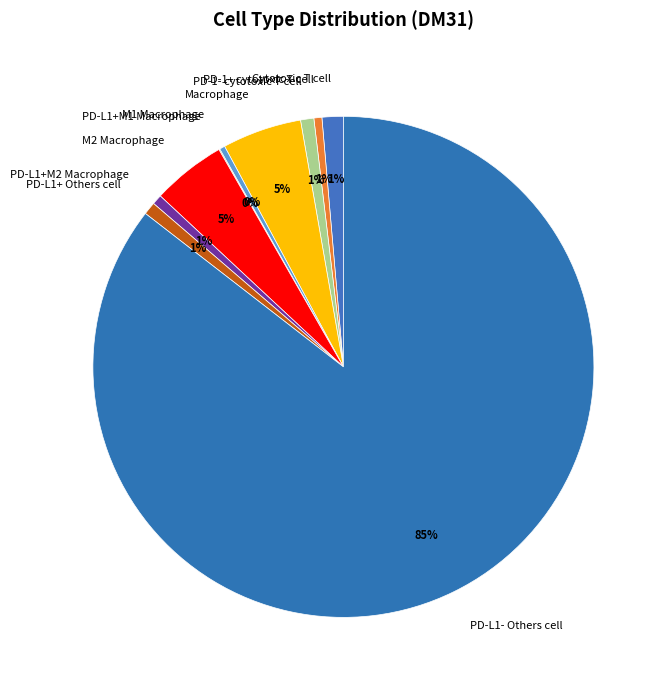

Combined, do PD-L1+ Others cell and Macrophage account for over 50%?

No